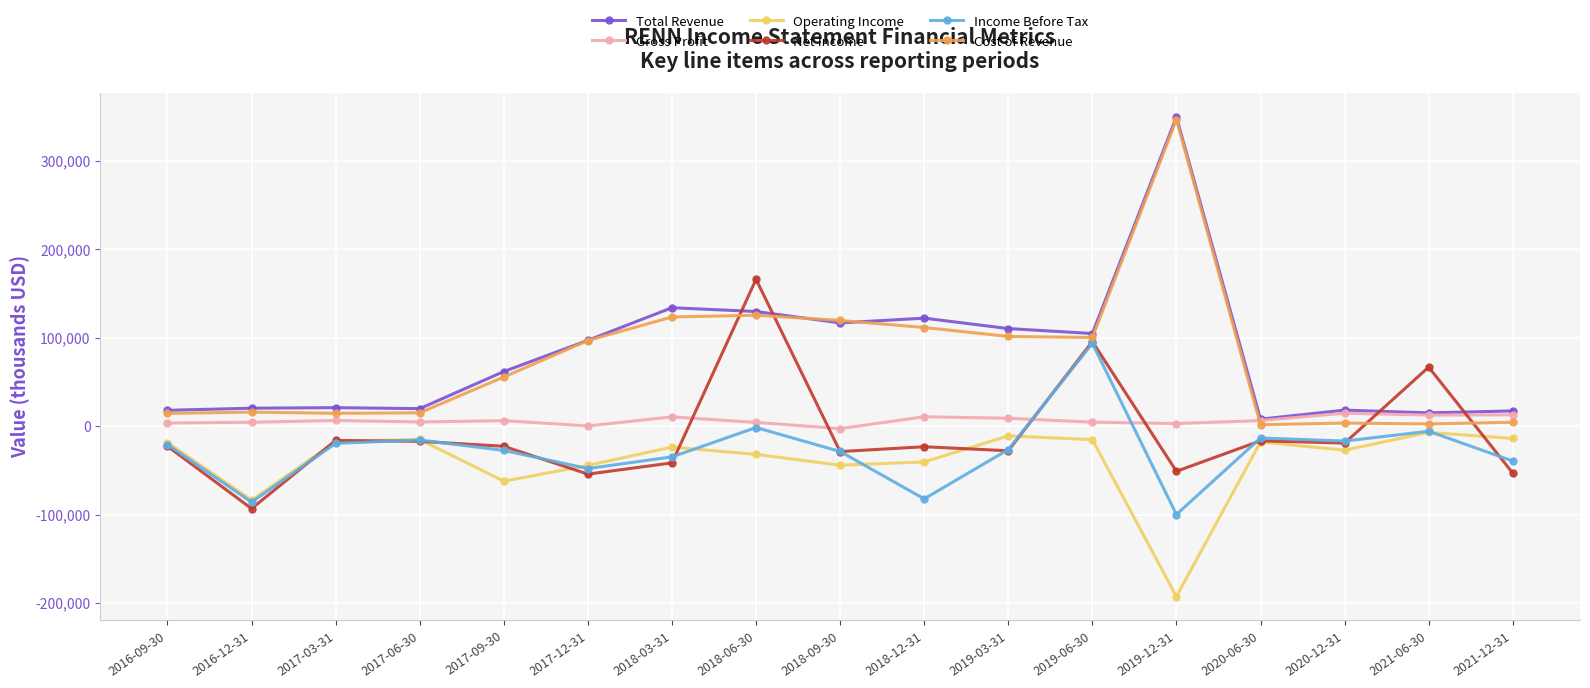

Is the value of Net Income at 2019-03-31 greater than the value of Gross Profit at 2017-12-31?

No